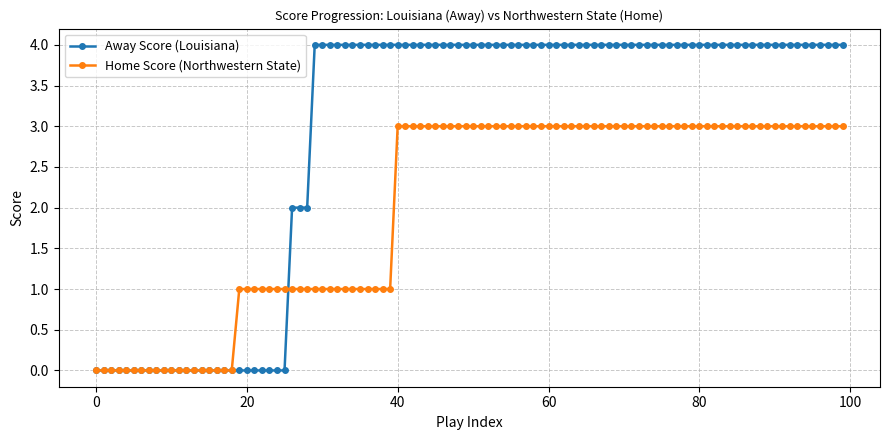

What is the highest value of the Home Score (Northwestern State) series?

3